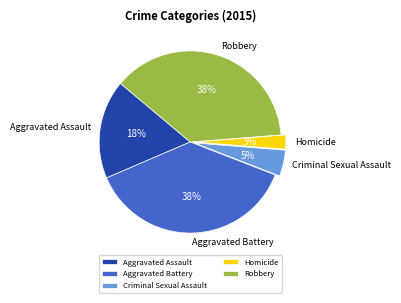

Count the number of slices in the pie.

5